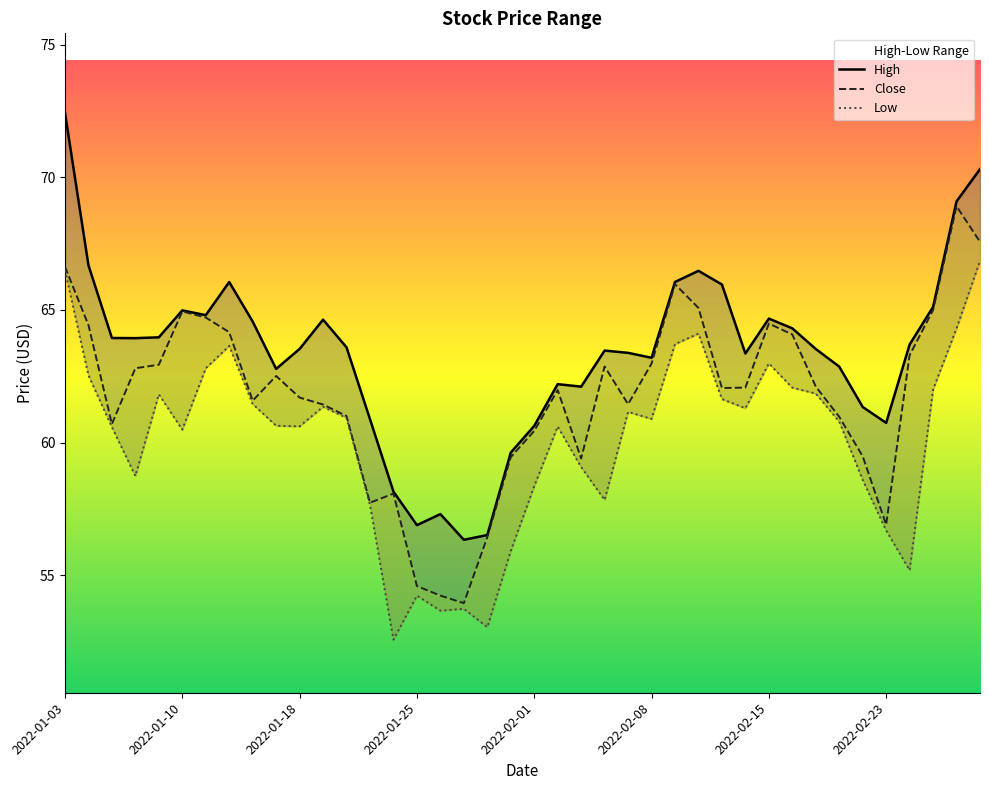

What is the difference between the highest and lowest values at 14?

5.6